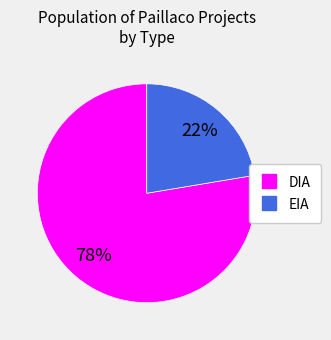

Rank the categories by value from highest to lowest.

DIA, EIA